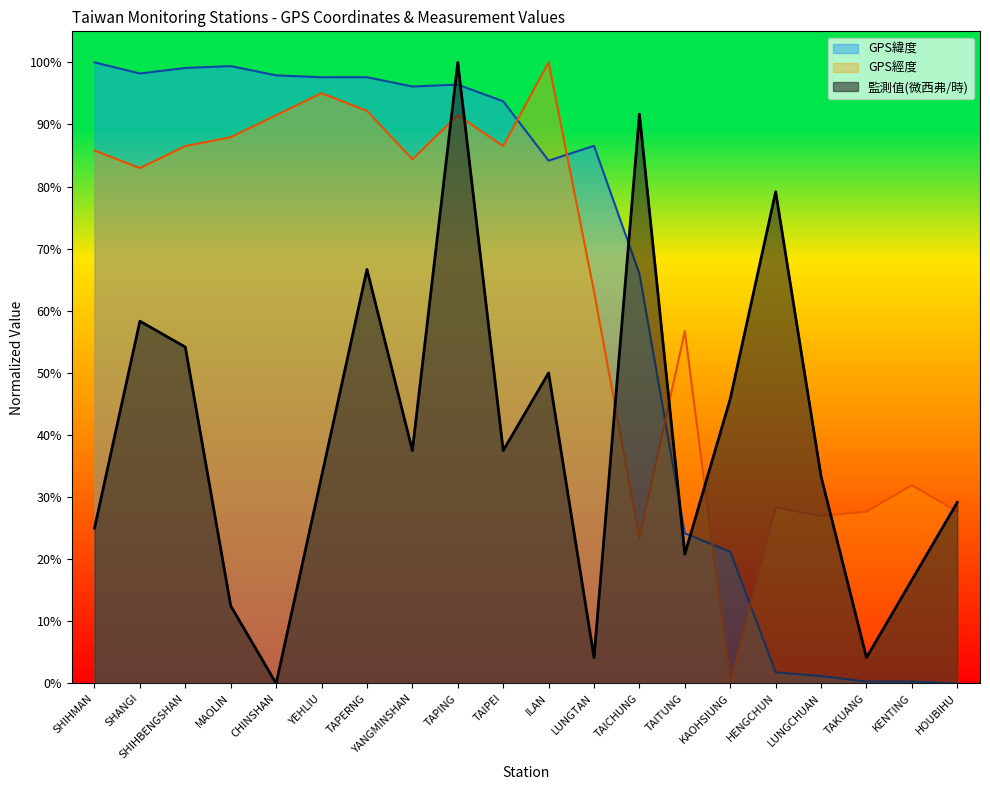

Reading right to left, extract all data points from this chart.

GPS緯度: HOUBIHU=0.0	KENTING=0.0	TAKUANG=0.0	LUNGCHUAN=0.0	HENGCHUN=0.0	KAOHSIUNG=0.2	TAITUNG=0.2	TAICHUNG=0.7	LUNGTAN=0.9	ILAN=0.8	TAIPEI=0.9	TAPING=1.0	YANGMINSHAN=1.0	TAPERNG=1.0	YEHLIU=1.0	CHINSHAN=1.0	MAOLIN=1.0	SHIHBENGSHAN=1.0	SHANGI=1.0	SHIHMAN=1.0
GPS經度: HOUBIHU=0.3	KENTING=0.3	TAKUANG=0.3	LUNGCHUAN=0.3	HENGCHUN=0.3	KAOHSIUNG=0.0	TAITUNG=0.6	TAICHUNG=0.2	LUNGTAN=0.6	ILAN=1.0	TAIPEI=0.9	TAPING=0.9	YANGMINSHAN=0.8	TAPERNG=0.9	YEHLIU=1.0	CHINSHAN=0.9	MAOLIN=0.9	SHIHBENGSHAN=0.9	SHANGI=0.8	SHIHMAN=0.9
監測值(微西弗/時): HOUBIHU=0.3	KENTING=0.2	TAKUANG=0.0	LUNGCHUAN=0.3	HENGCHUN=0.8	KAOHSIUNG=0.5	TAITUNG=0.2	TAICHUNG=0.9	LUNGTAN=0.0	ILAN=0.5	TAIPEI=0.4	TAPING=1.0	YANGMINSHAN=0.4	TAPERNG=0.7	YEHLIU=0.3	CHINSHAN=0.0	MAOLIN=0.1	SHIHBENGSHAN=0.5	SHANGI=0.6	SHIHMAN=0.2